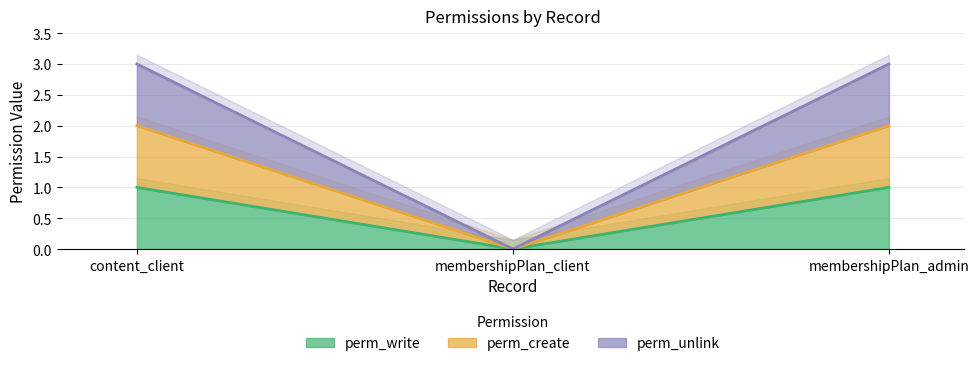

Which label corresponds to the largest value in the chart?

content_client